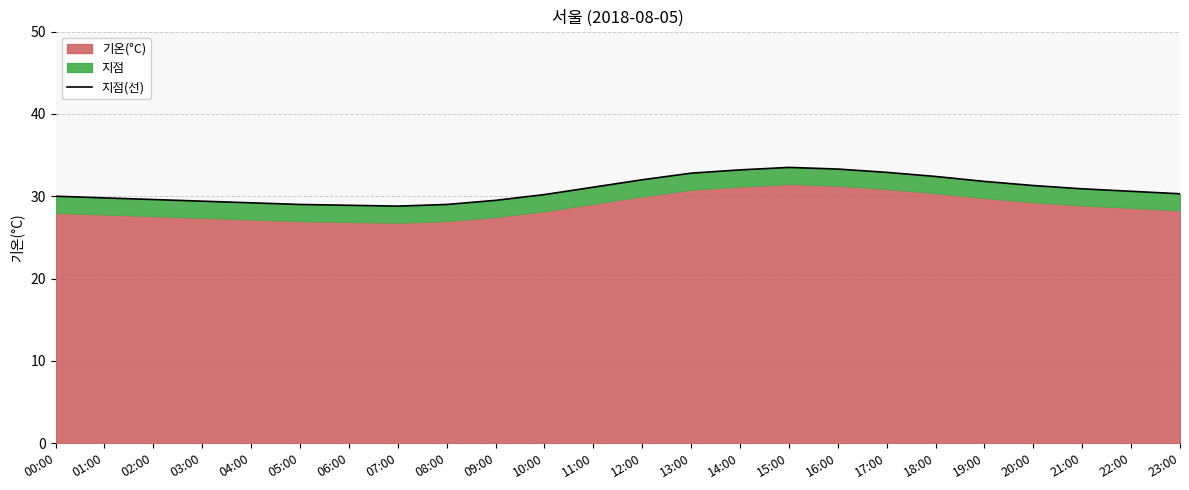

What is the value of the 12th point from the left?

31.1